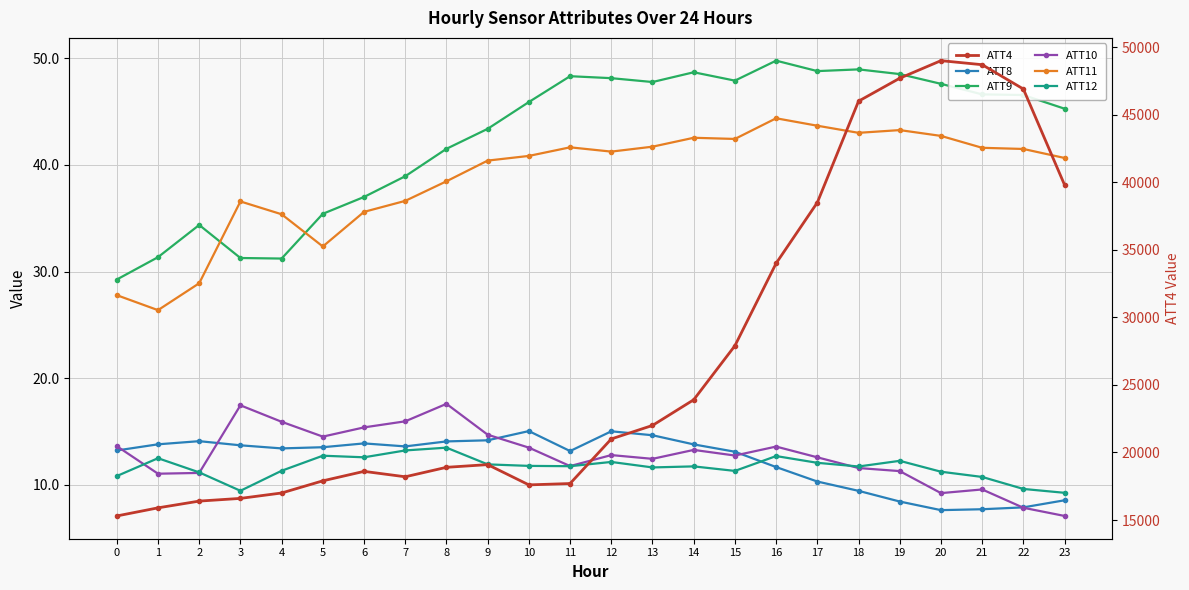

What is the difference between the maximum and minimum values in the ATT11 series?

18.0